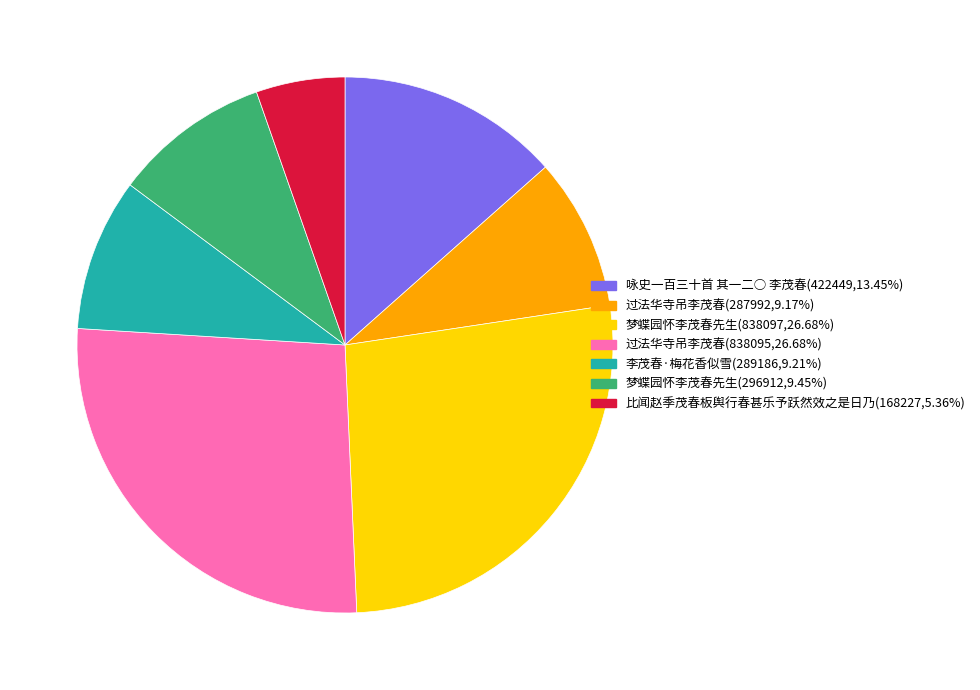

Does any single category account for the majority?

No